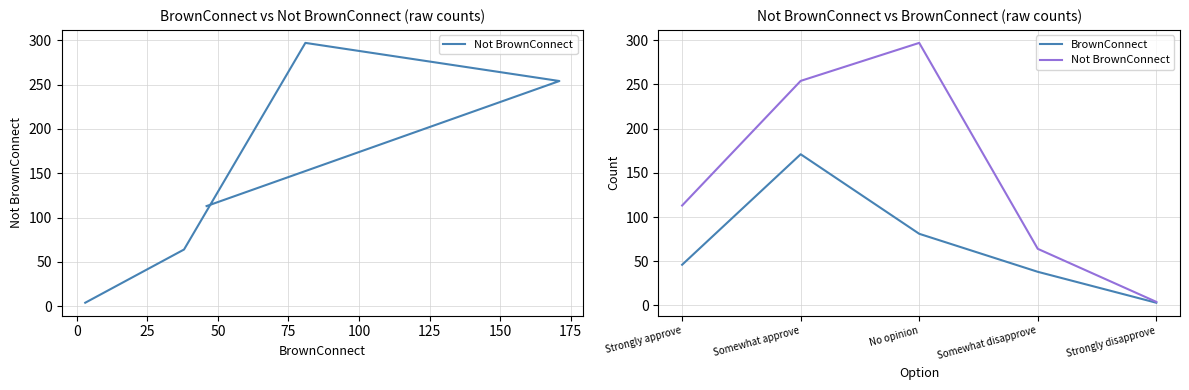

True or false: BrownConnect and Not BrownConnect cross at least once.

False